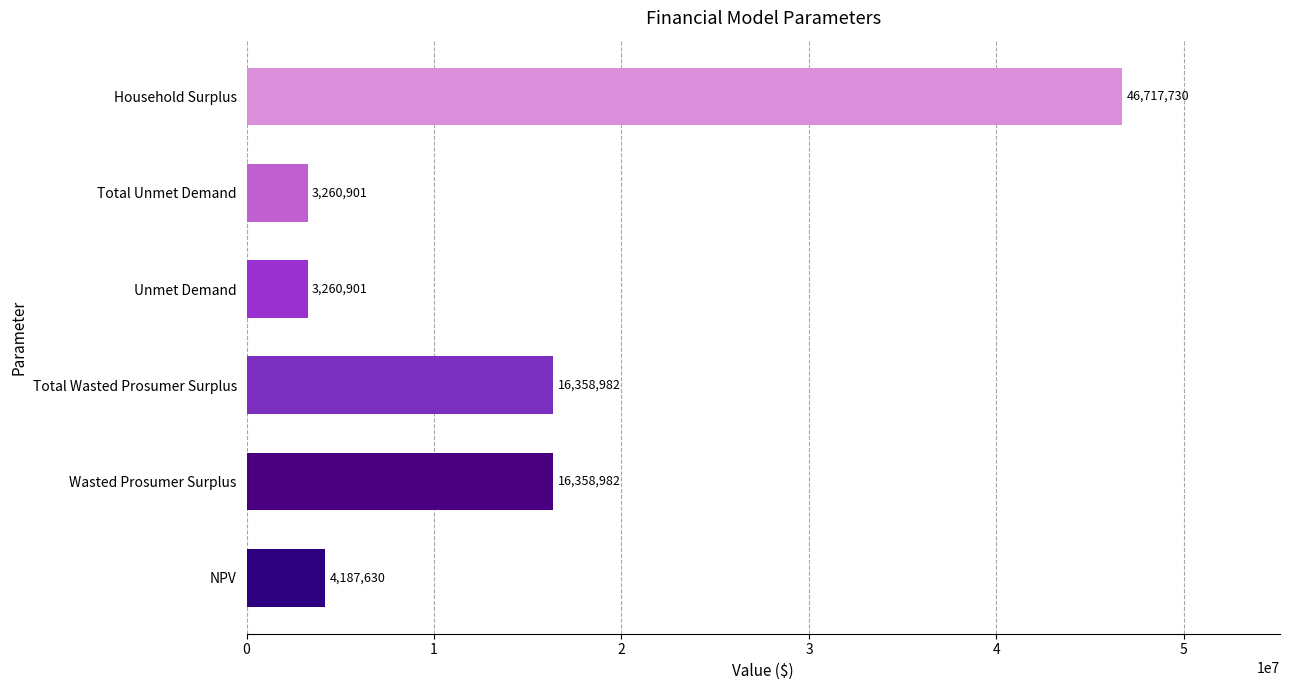

What is the average value?

15024187.5